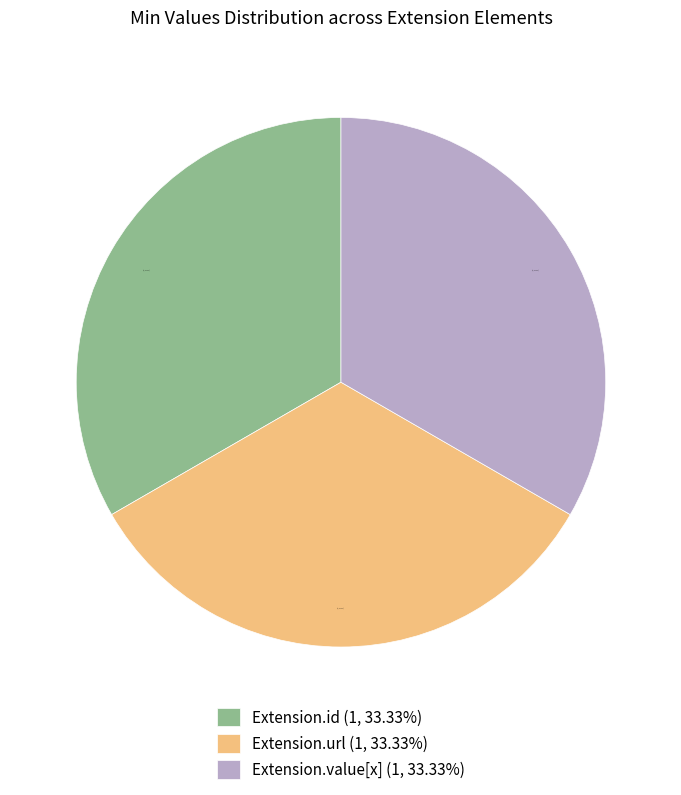

Approximately how many times larger is the value at Extension.value[x] (1, 33.33%) compared to Extension.id (1, 33.33%)?

1.0